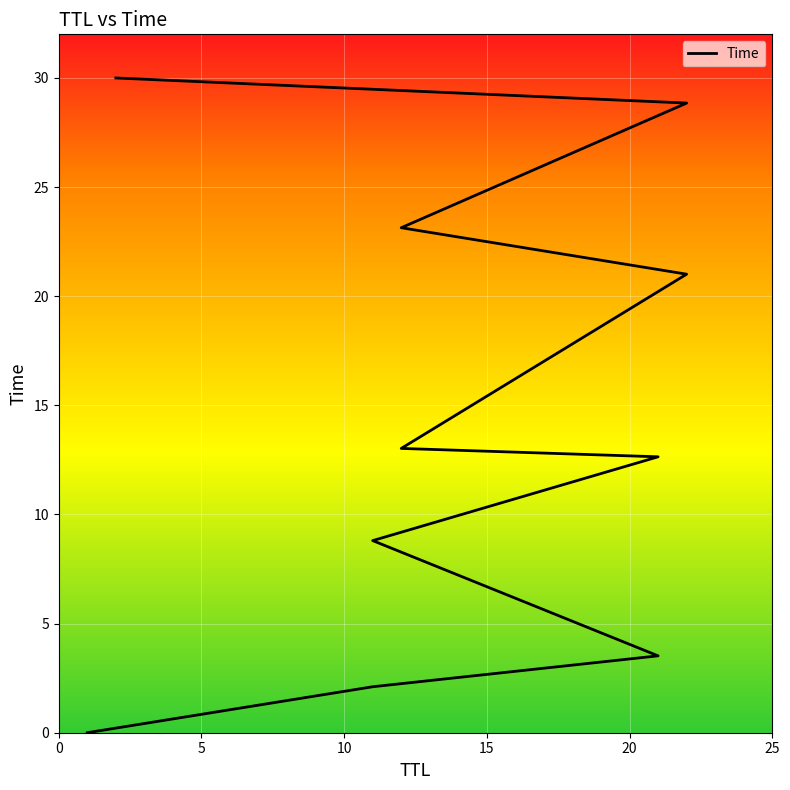

How many values are below 13?

5